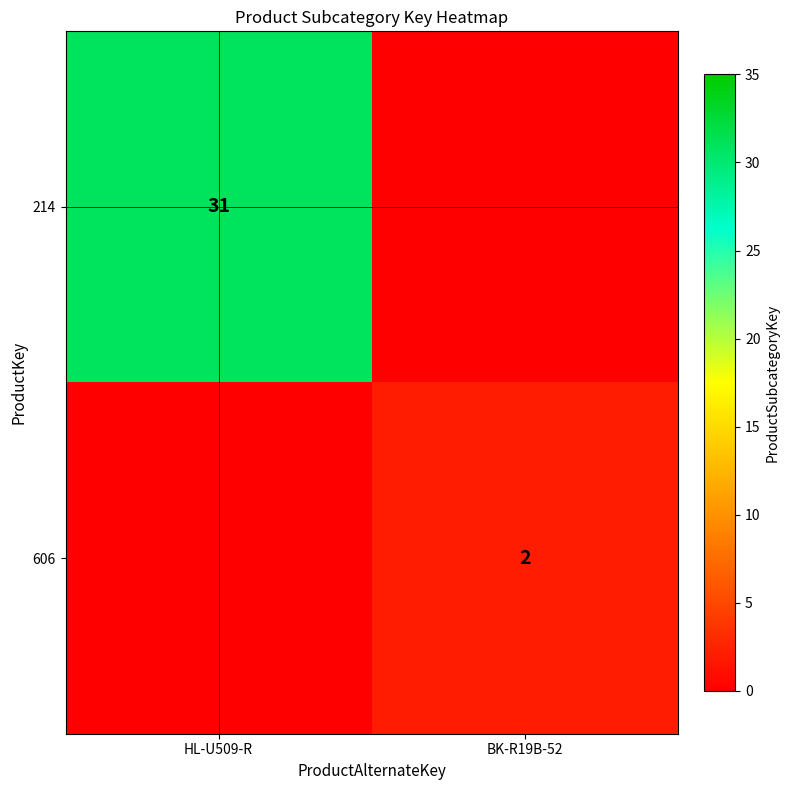

What is the maximum value shown in the chart?

31